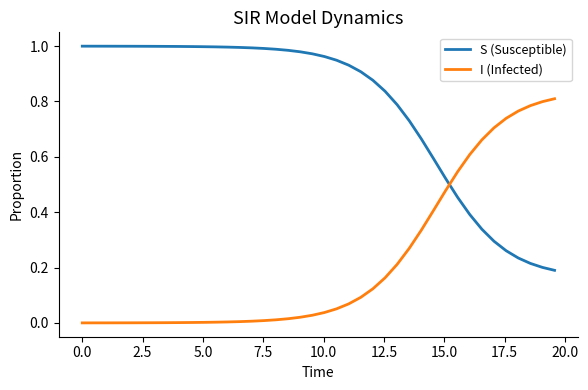

Is this an area chart (filled region under the line)?

No